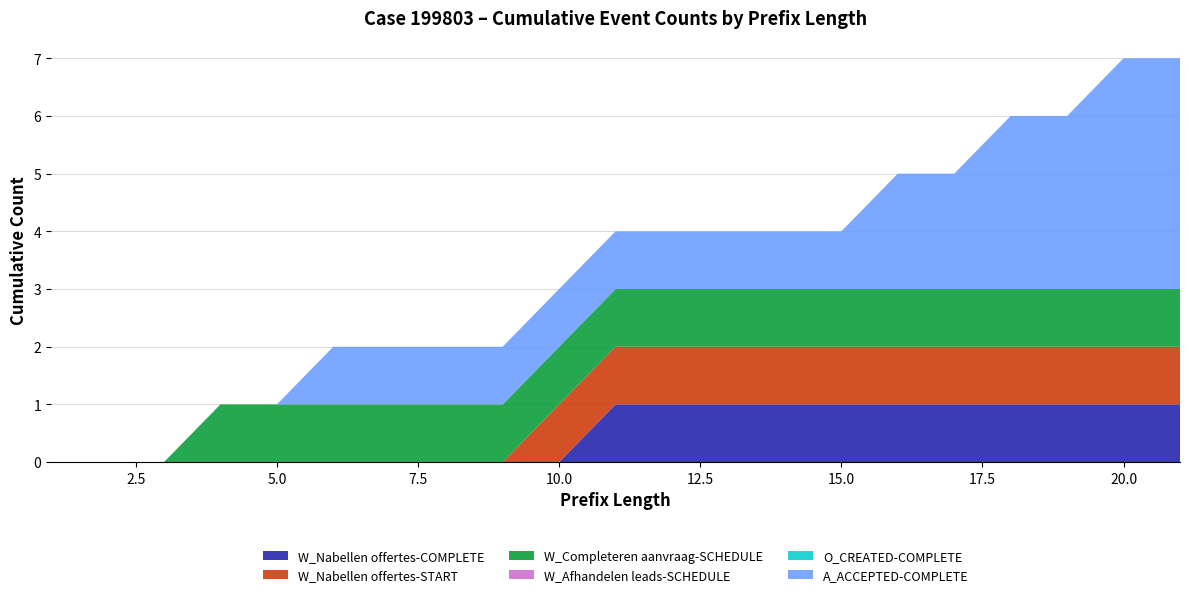

Reading right to left, list all the values displayed in this chart.

W_Nabellen offertes-COMPLETE: 1	1	1	1	1	1	1	1	1	1	1	0	0	0	0	0	0	0	0	0	0
W_Nabellen offertes-START: 1	1	1	1	1	1	1	1	1	1	1	1	0	0	0	0	0	0	0	0	0
W_Completeren aanvraag-SCHEDULE: 1	1	1	1	1	1	1	1	1	1	1	1	1	1	1	1	1	1	0	0	0
W_Afhandelen leads-SCHEDULE: 0	0	0	0	0	0	0	0	0	0	0	0	0	0	0	0	0	0	0	0	0
O_CREATED-COMPLETE: 0	0	0	0	0	0	0	0	0	0	0	0	0	0	0	0	0	0	0	0	0
A_ACCEPTED-COMPLETE: 4	4	3	3	2	2	1	1	1	1	1	1	1	1	1	1	0	0	0	0	0